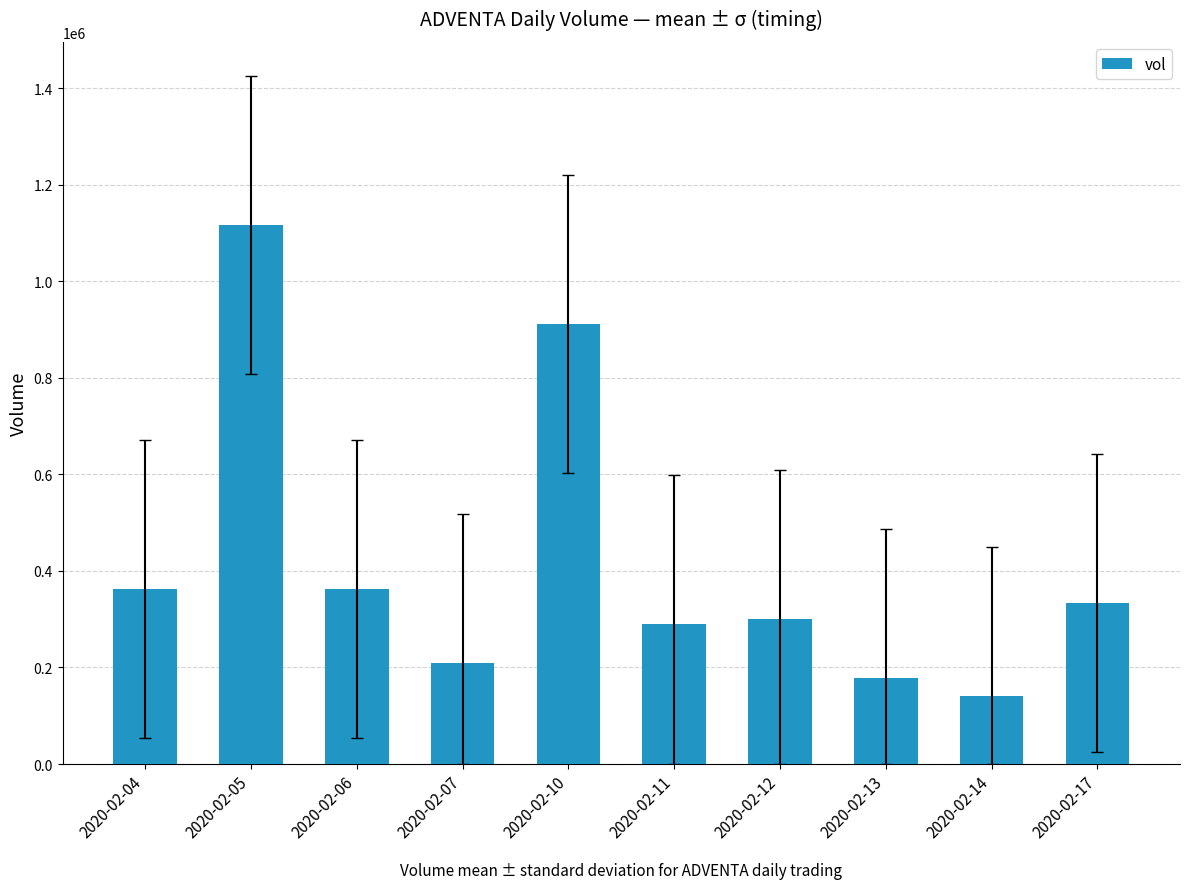

Does the chart contain any negative values?

No